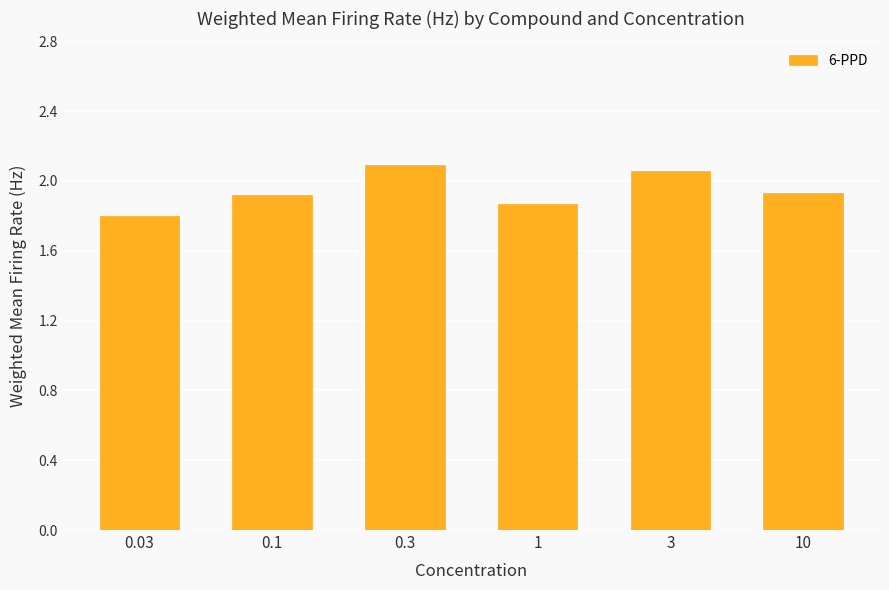

What is the sum of all values?

11.7